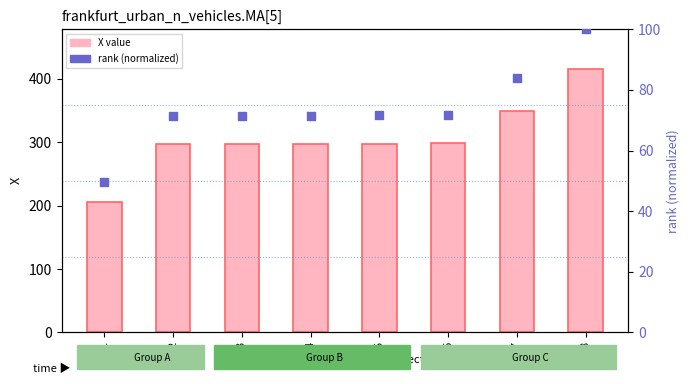

Is the value of X at 3 greater than the value of rank (normalized) at 6?

Yes